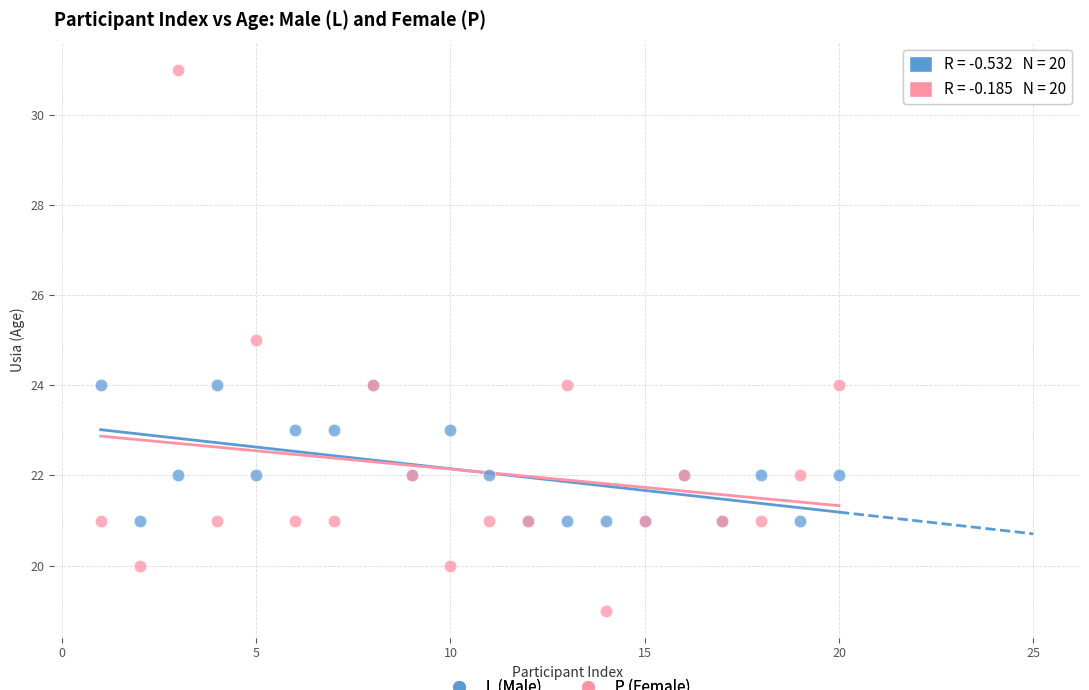

What are all the series names shown in the legend?

L (Male), P (Female)